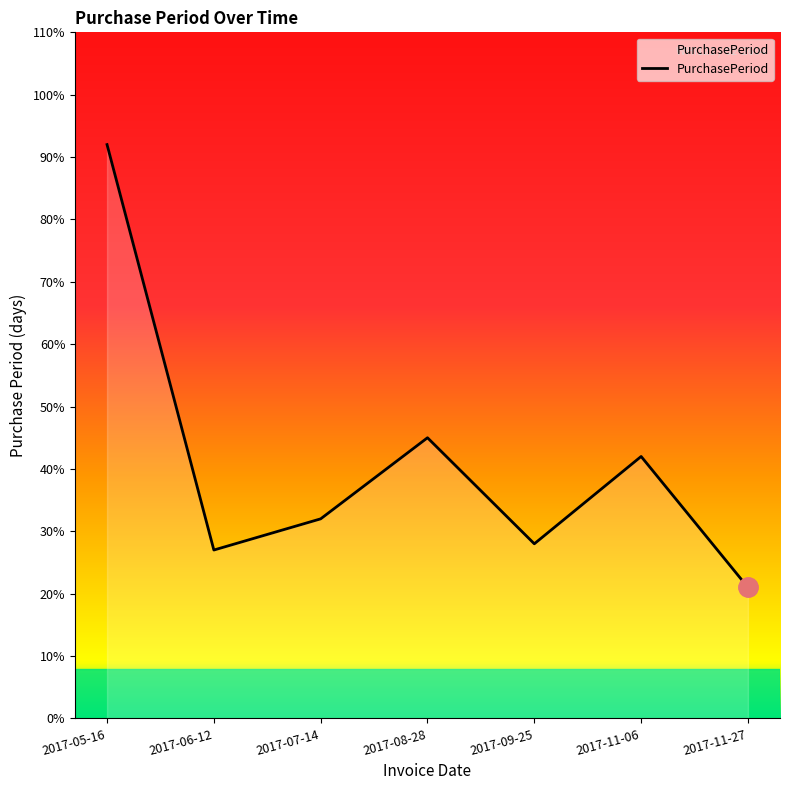

What is the average value?

41